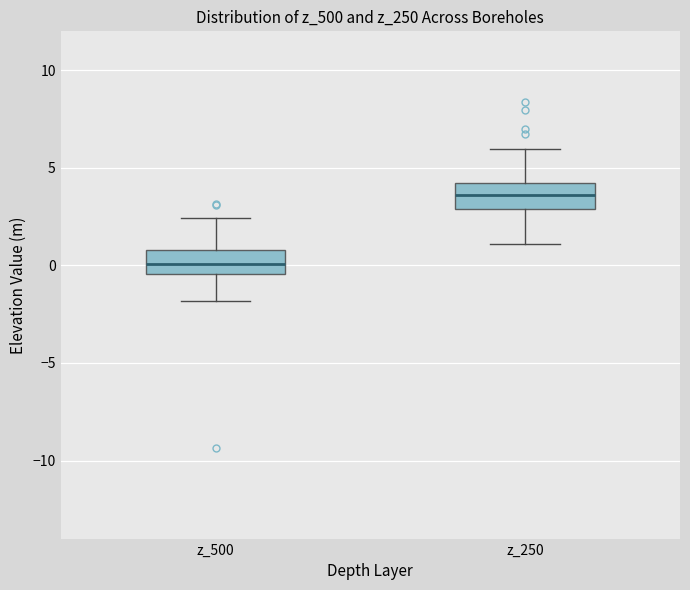

Reading left to right, transcribe this box plot: for each box, give where its median line is, the range the box spans, and where its two whiskers end, as read against the y-axis. The values are not printed on the chart, so give them approximately, as read against the axis.

z_500: median 0.0, box -0.5 to 1.0, whiskers -2.0 to 2.5
z_250: median 3.5, box 3.0 to 4.0, whiskers 1.0 to 6.0